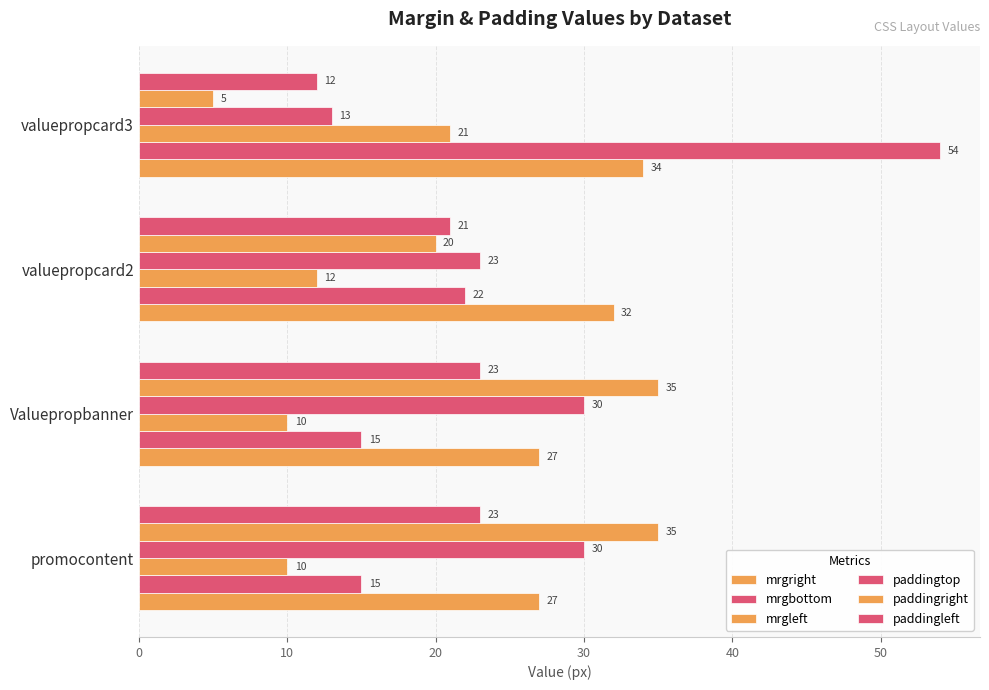

What is the greatest value displayed?

54